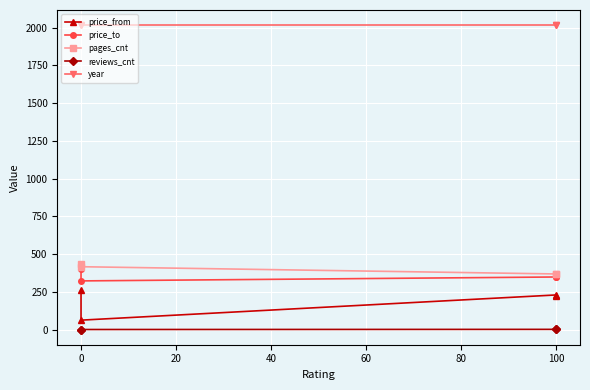

True or false: reviews_cnt has more than 2 interior local peaks.

False